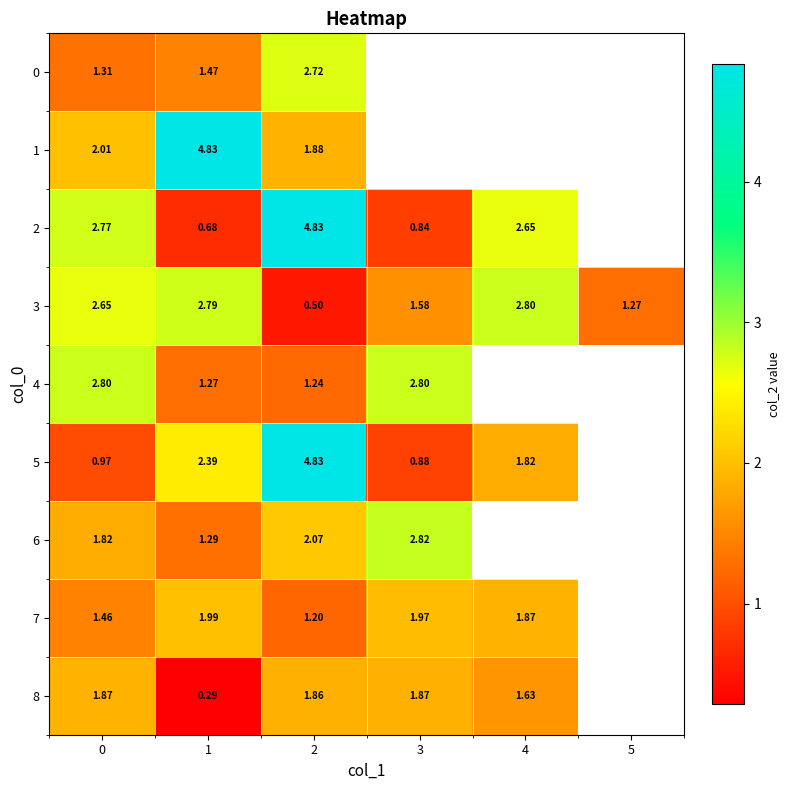

What is the greatest value displayed?

4.8